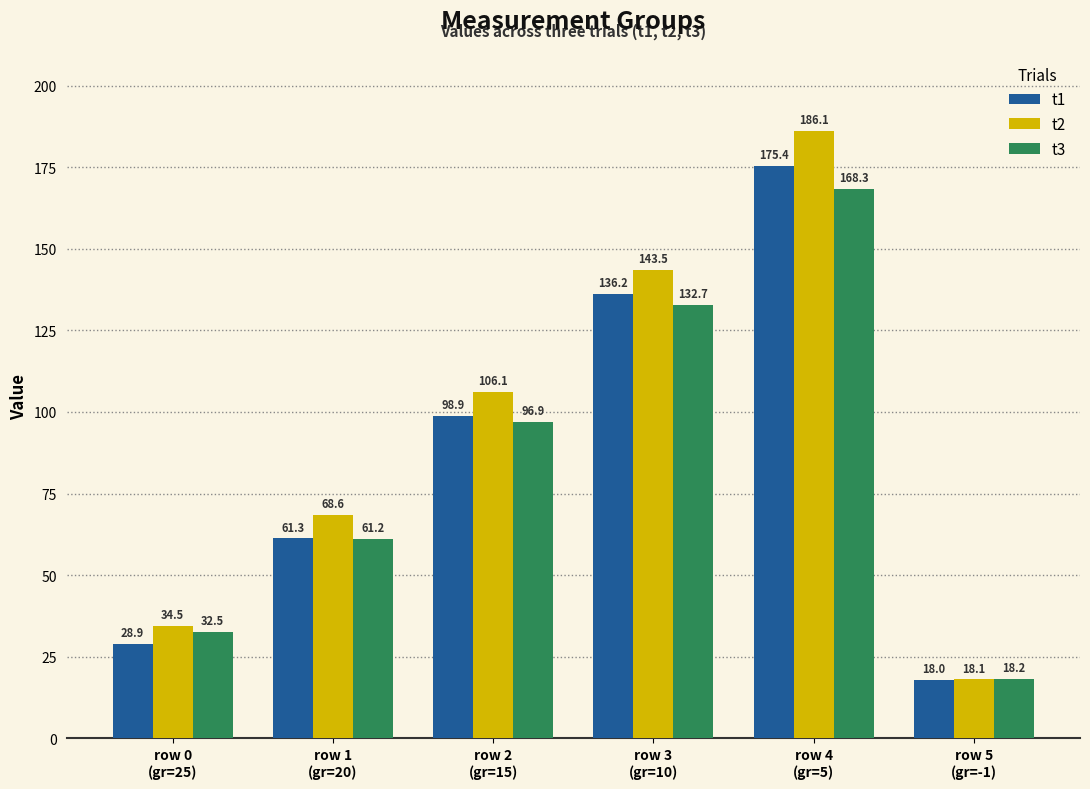

Reading left to right, what are all the values shown in this chart?

t1: row 0
(gr=25)=28.9	row 1
(gr=20)=61.3	row 2
(gr=15)=98.9	row 3
(gr=10)=136.2	row 4
(gr=5)=175.4	row 5
(gr=-1)=18.0
t2: row 0
(gr=25)=34.5	row 1
(gr=20)=68.6	row 2
(gr=15)=106.1	row 3
(gr=10)=143.5	row 4
(gr=5)=186.1	row 5
(gr=-1)=18.1
t3: row 0
(gr=25)=32.5	row 1
(gr=20)=61.2	row 2
(gr=15)=96.9	row 3
(gr=10)=132.7	row 4
(gr=5)=168.3	row 5
(gr=-1)=18.2